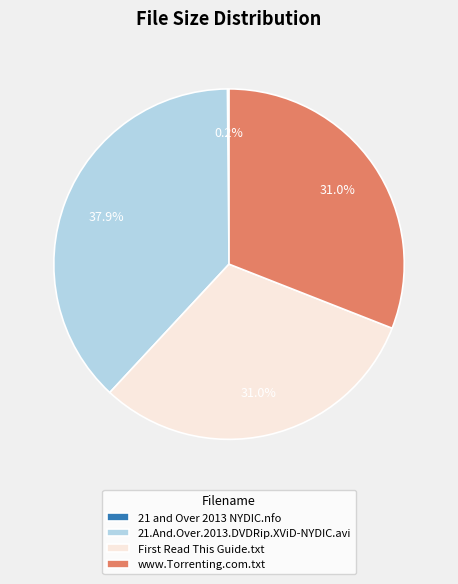

How much of the chart is everything except 21.And.Over.2013.DVDRip.XViD-NYDIC.avi?

62.1%